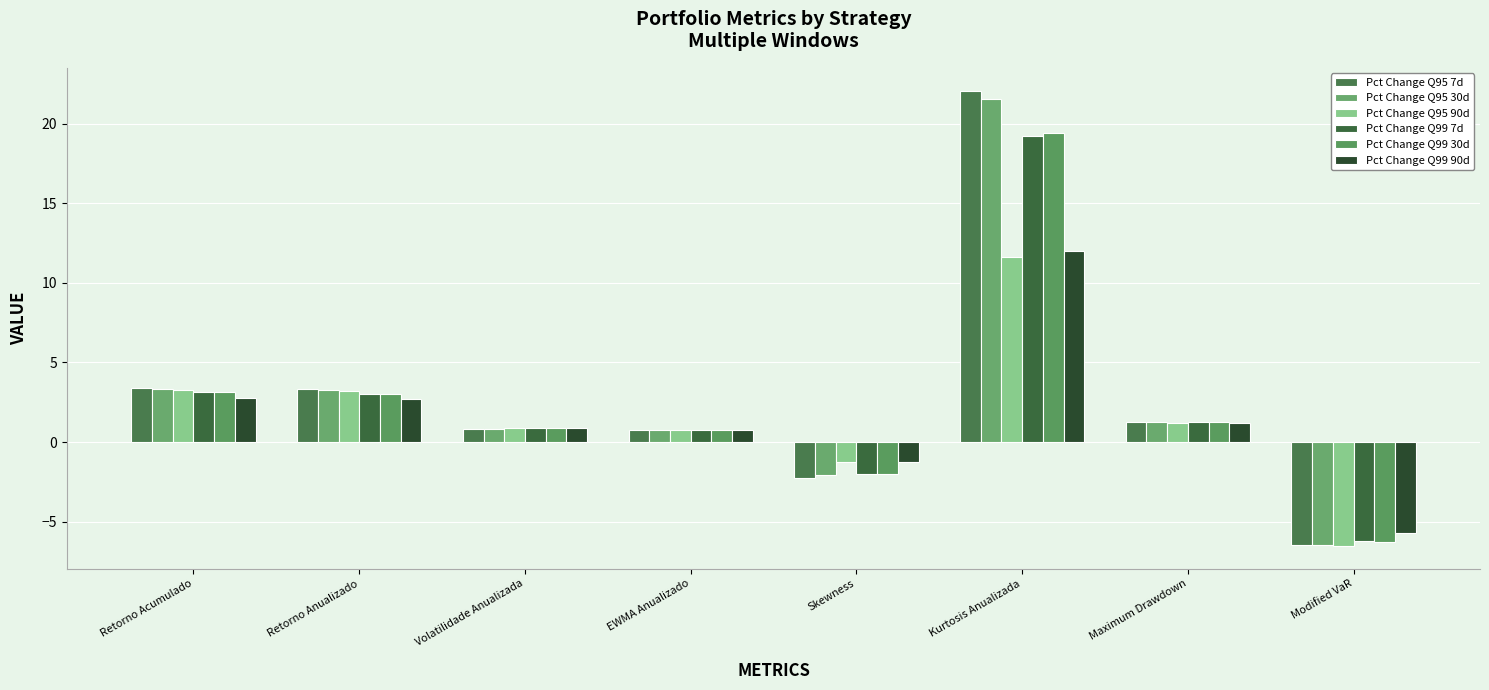

At which category does the chart reach its peak across all series?

Kurtosis Anualizada